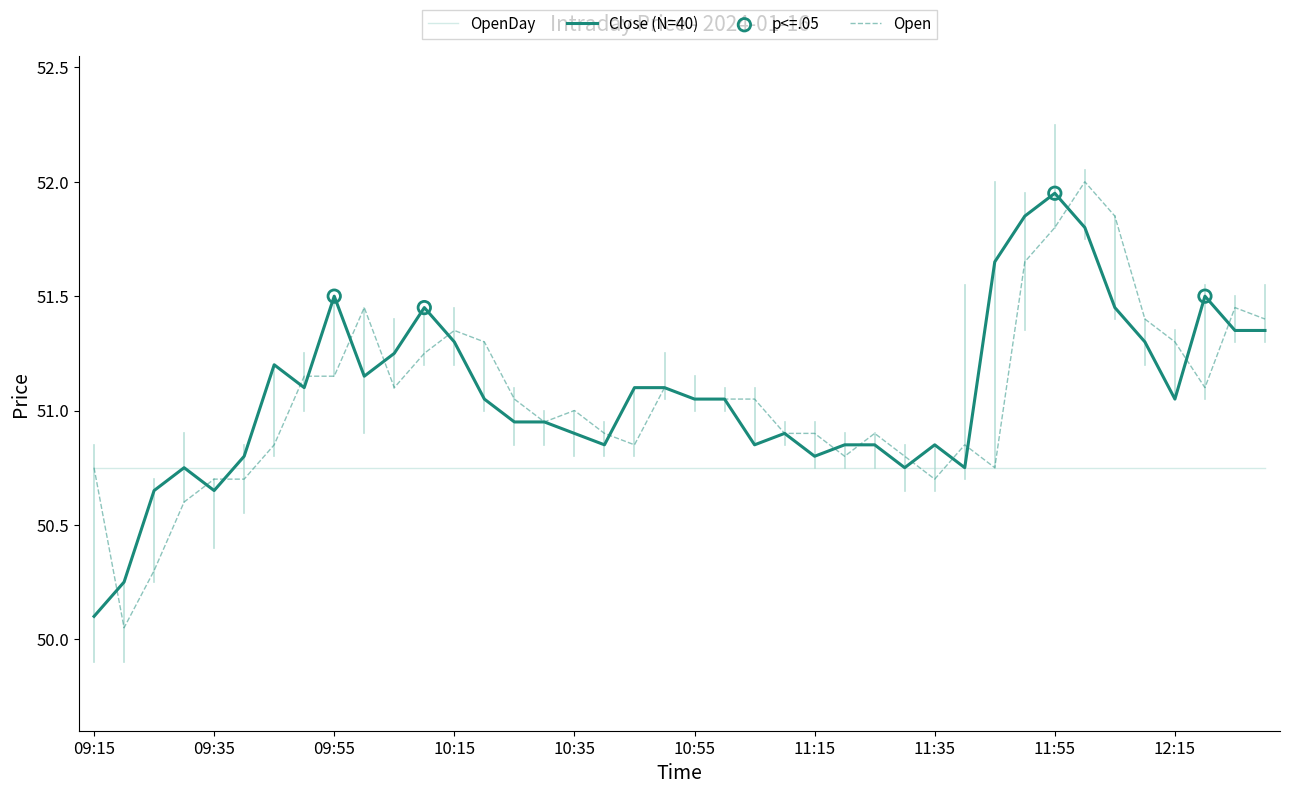

Which series has the widest spread of values?

Open